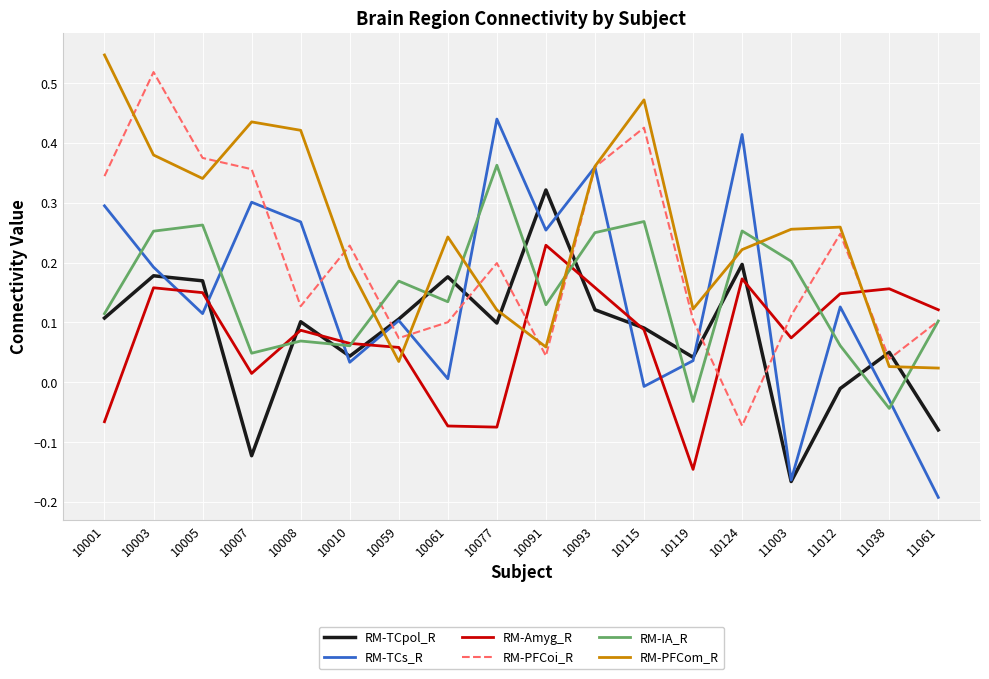

True or false: RM-PFCoi_R has a value of 0.1 at 10010.

False